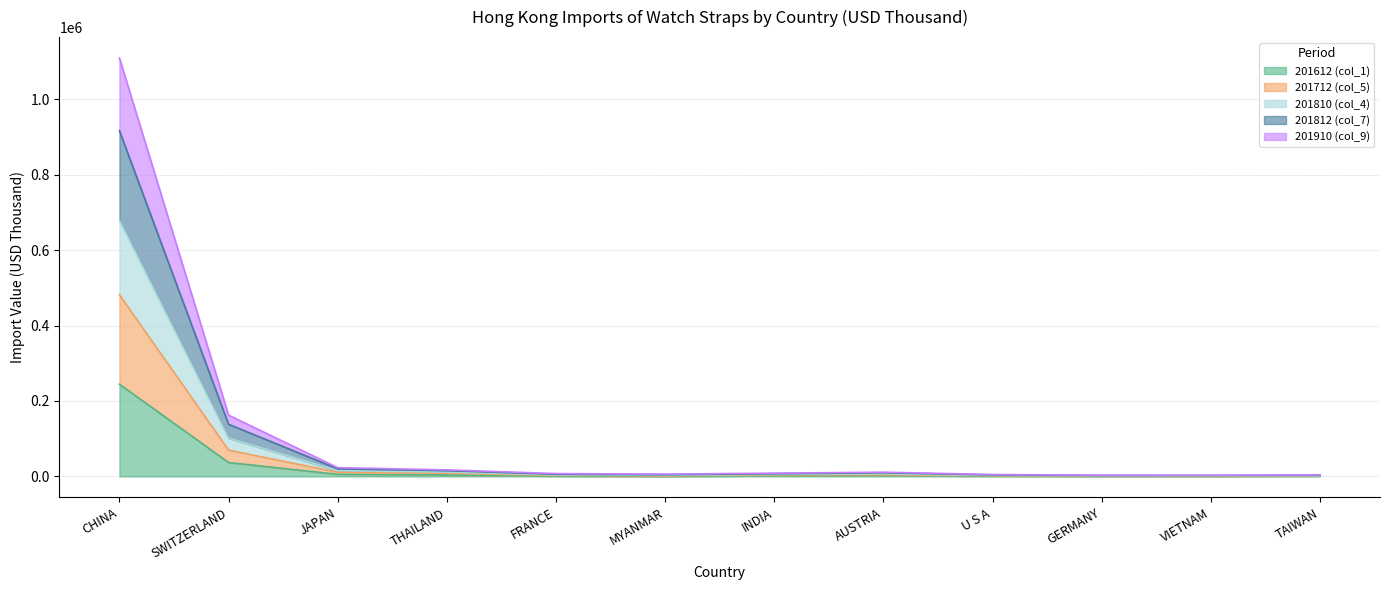

How many lines are shown in the chart?

5